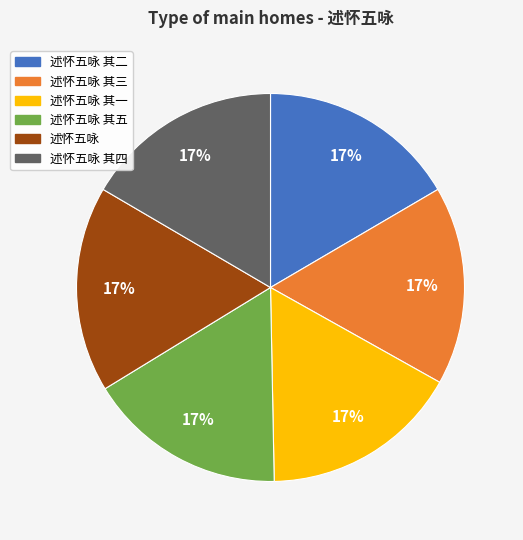

Is 述怀五咏 其五 the majority of the pie?

No